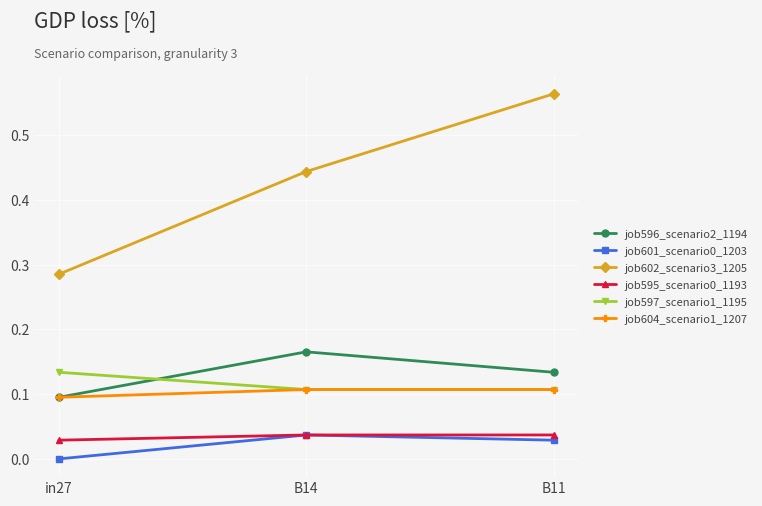

Is the value of job597_scenario1_1195 at in27 greater than the value of job595_scenario0_1193 at B14?

Yes